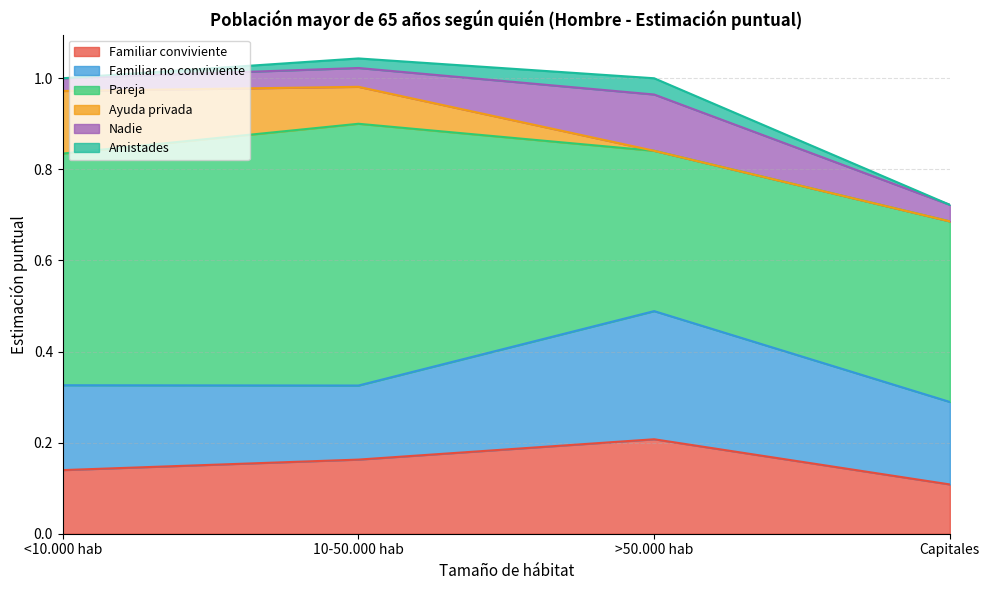

What is the difference between the maximum and minimum values in the Familiar conviviente series?

0.1